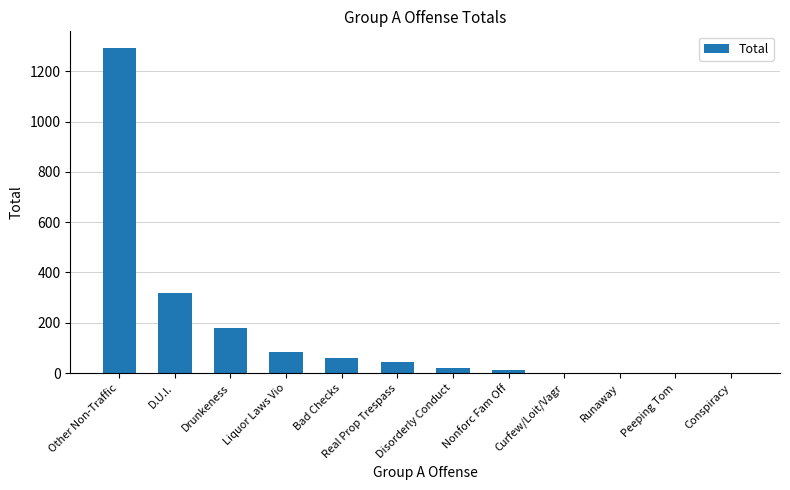

What is the greatest value displayed?

1294